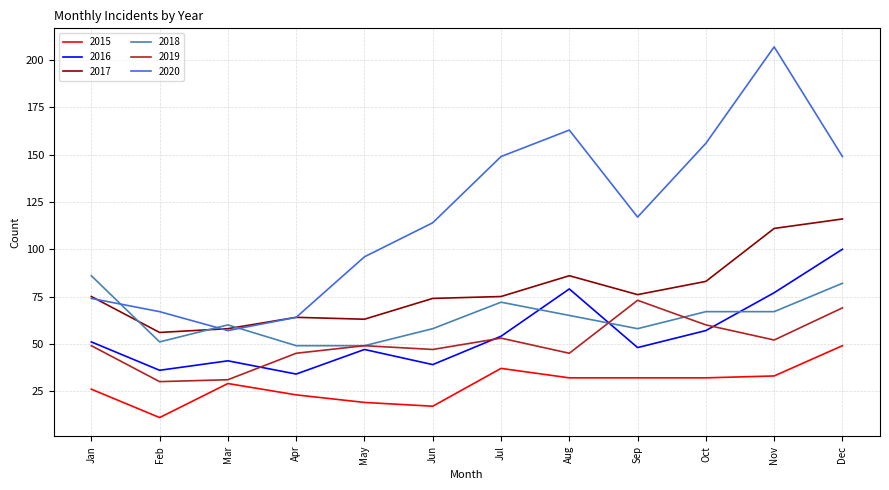

What is the maximum value shown in the chart?

207